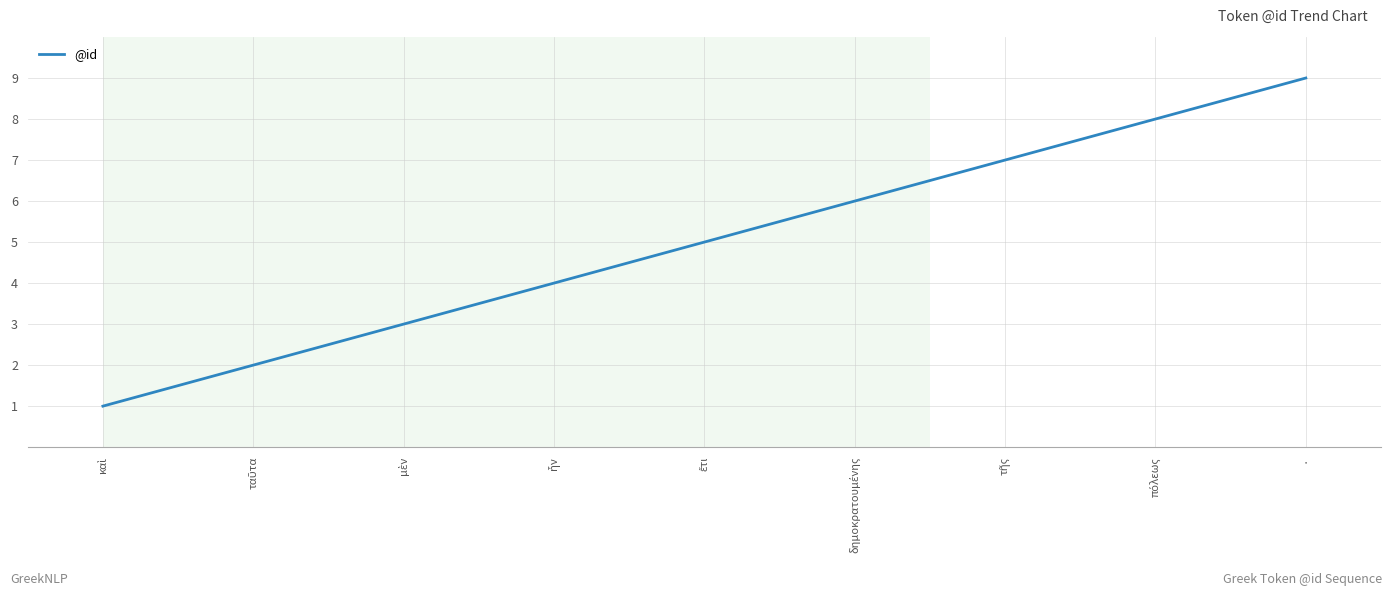

How many lines are shown in the chart?

1